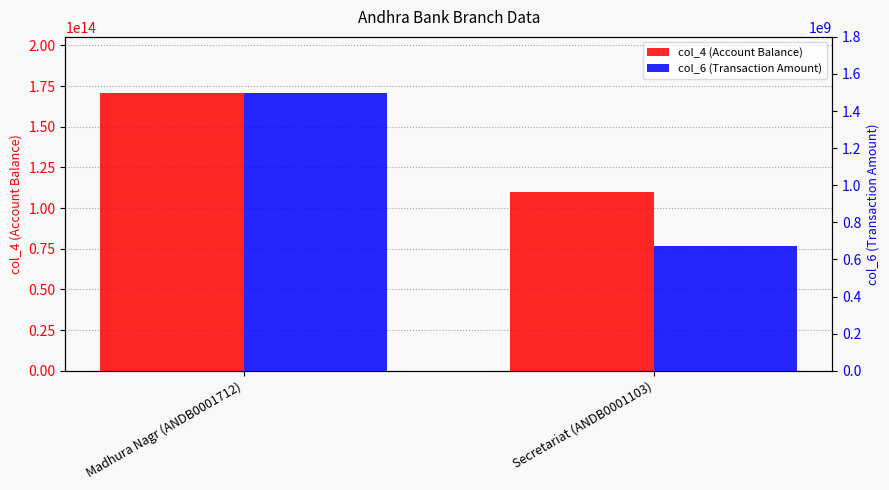

What is the label of the 1st bar from the right?

Secretariat (ANDB0001103)